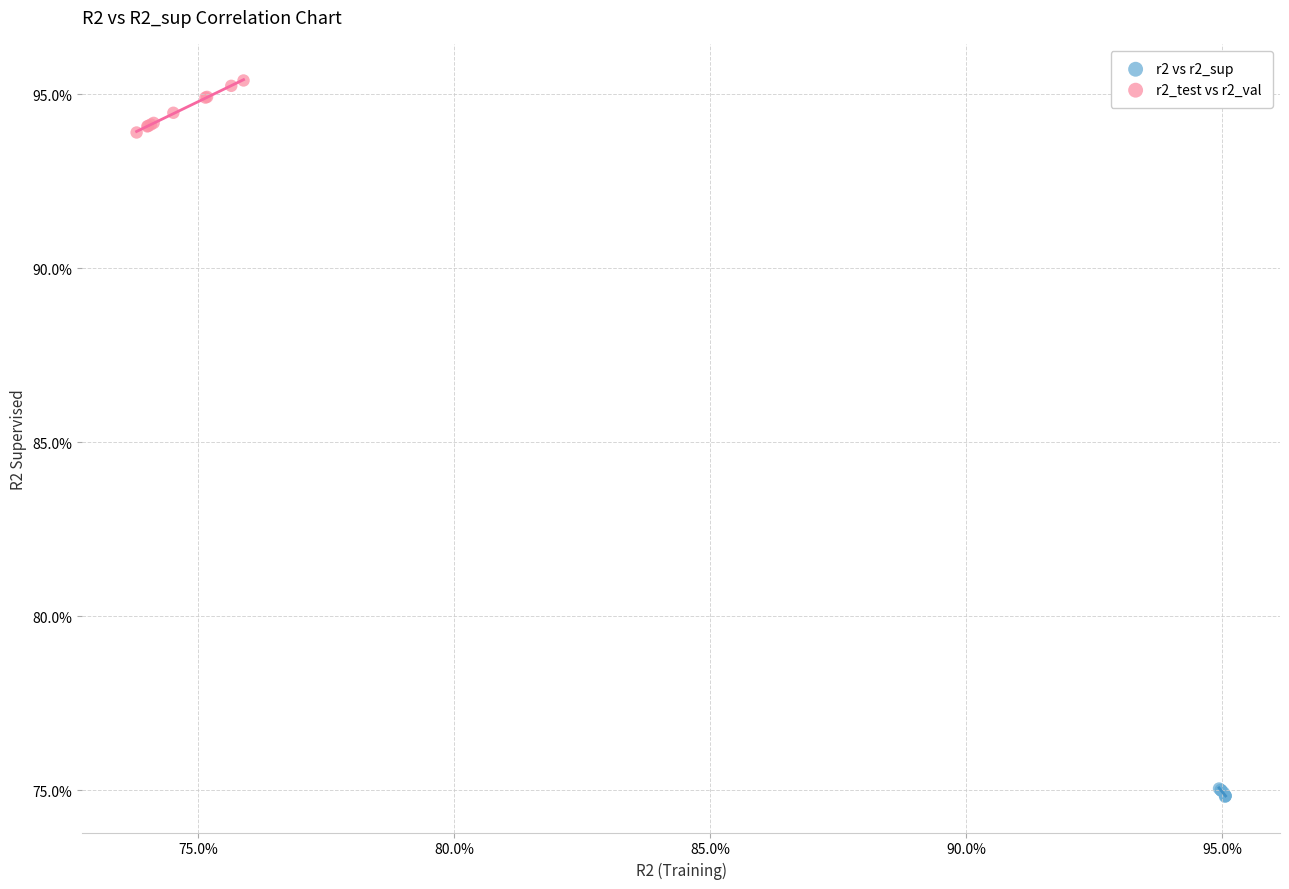

Which series has the largest Y range (max minus min)?

r2_test vs r2_val